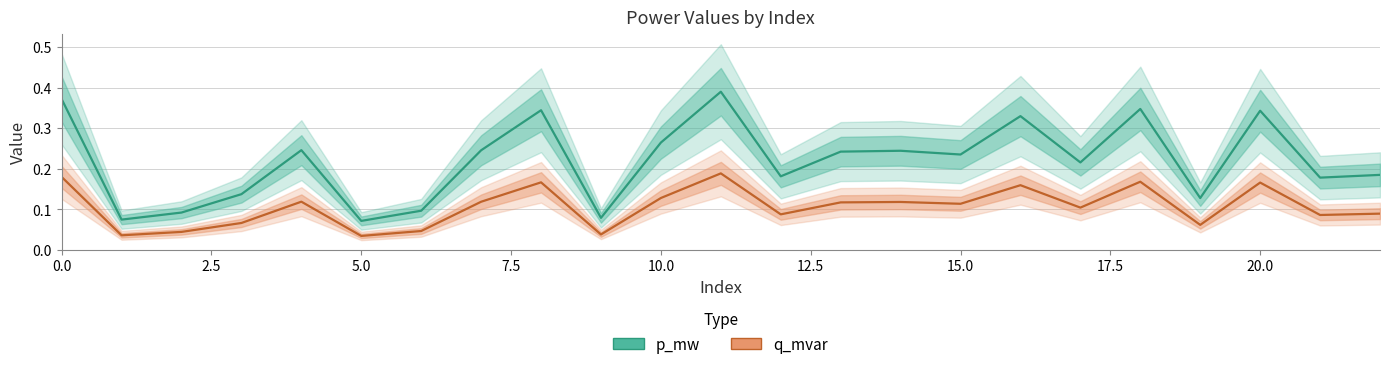

Reading right to left, extract all data points from this chart.

p_mw: 0.2	0.2	0.3	0.1	0.3	0.2	0.3	0.2	0.2	0.2	0.2	0.4	0.3	0.1	0.3	0.2	0.1	0.1	0.2	0.1	0.1	0.1	0.4
q_mvar: 0.1	0.1	0.2	0.1	0.2	0.1	0.2	0.1	0.1	0.1	0.1	0.2	0.1	0.0	0.2	0.1	0.0	0.0	0.1	0.1	0.0	0.0	0.2